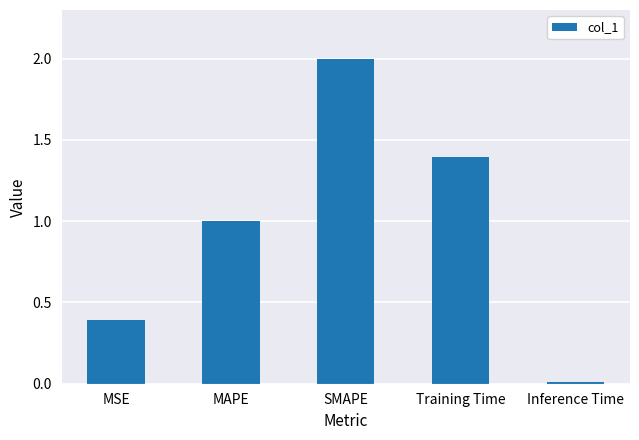

What position from the left is Training Time?

4